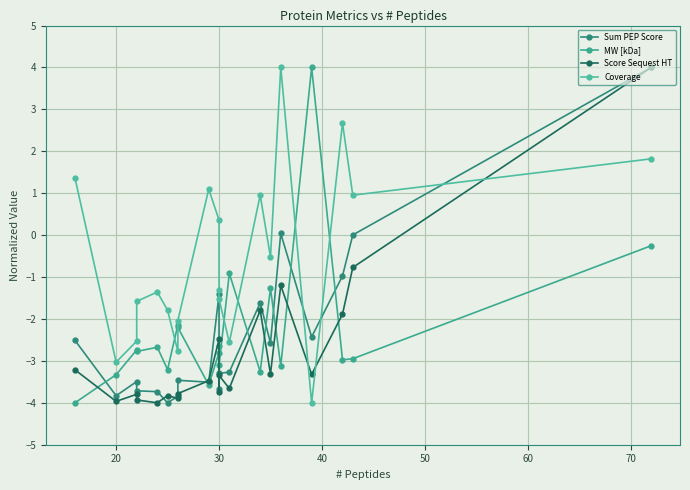

Rank the series by their maximum value, from lowest to highest.

Sum PEP Score, MW [kDa], Score Sequest HT, Coverage